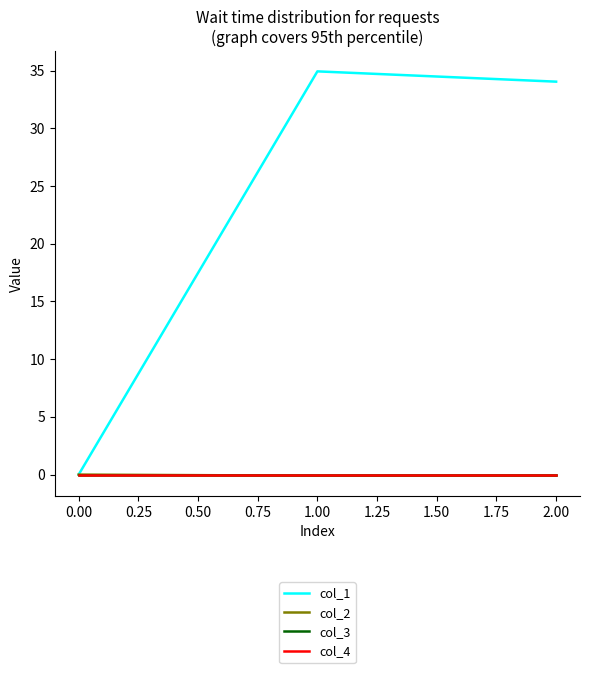

What is the minimum value shown in the chart?

-0.1